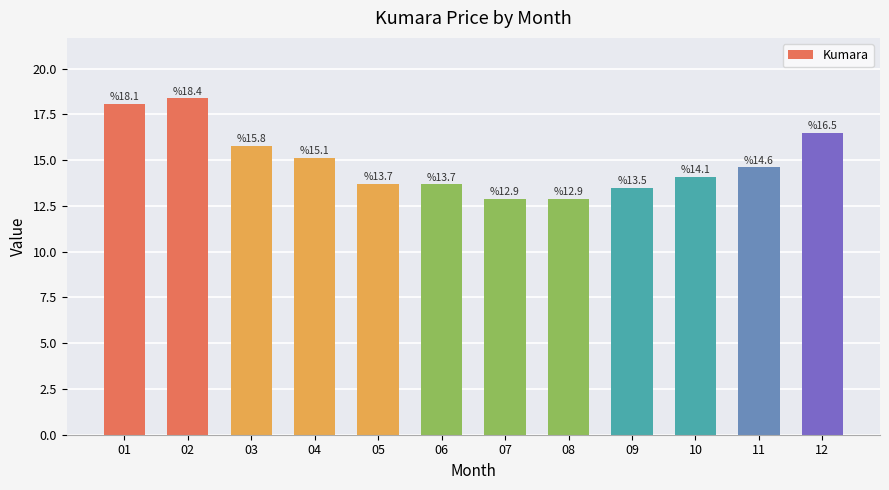

What is the change in value from 11 to 12?

+1.9